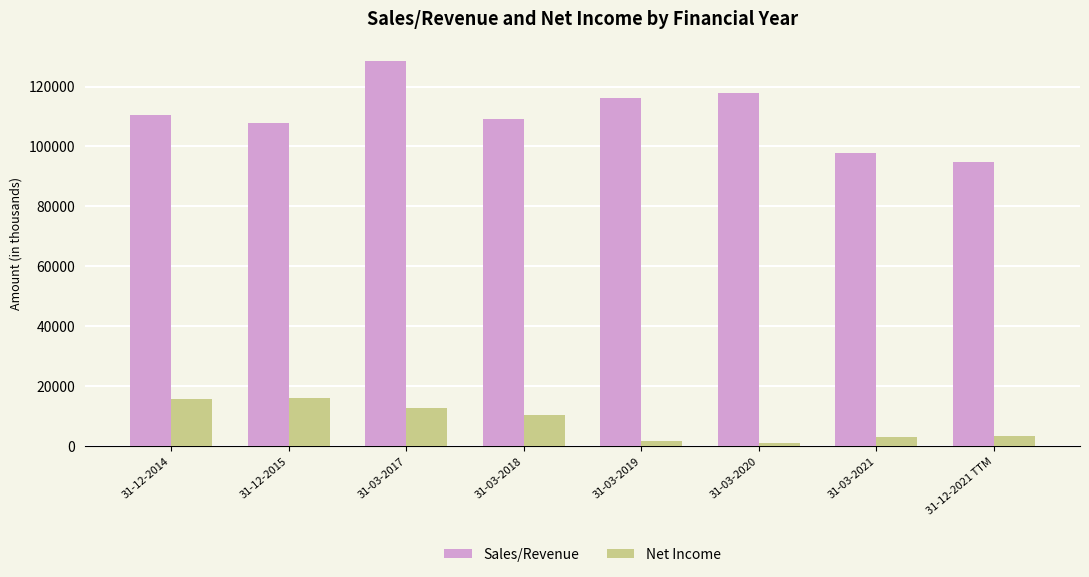

Where is Net Income nearest to the value 8519?

31-03-2018